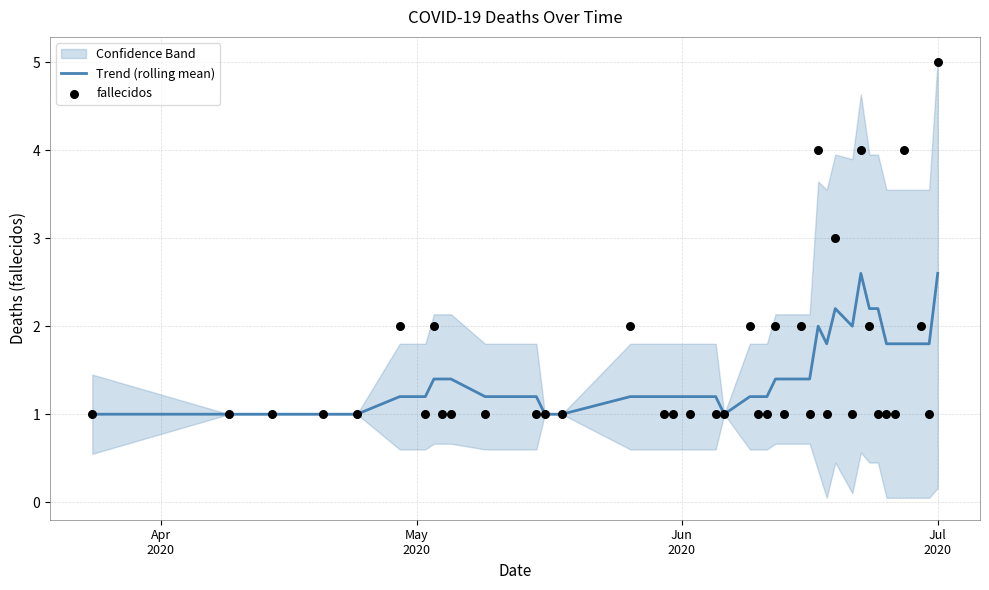

Which series has the largest Y range (max minus min)?

fallecidos